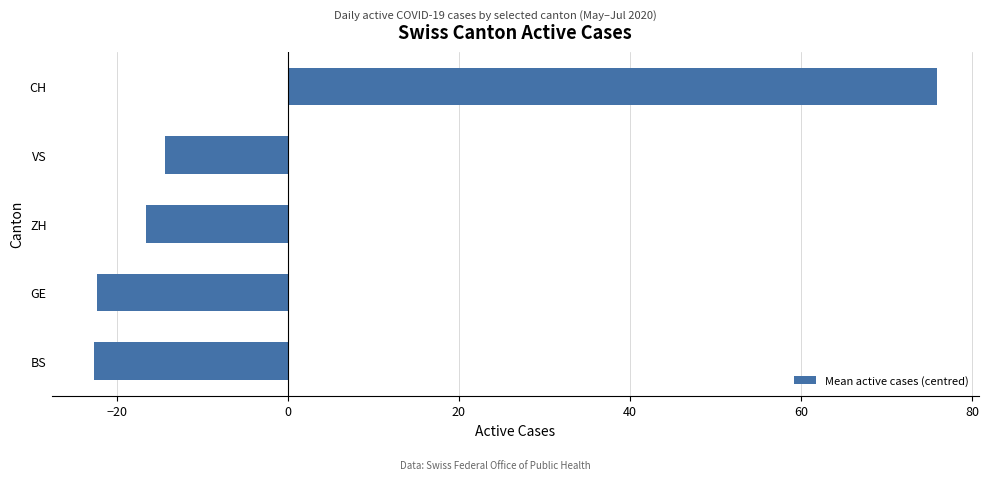

Reading top to bottom, extract all data points from this chart.

CH=75.9	VS=-14.3	ZH=-16.6	GE=-22.3	BS=-22.7